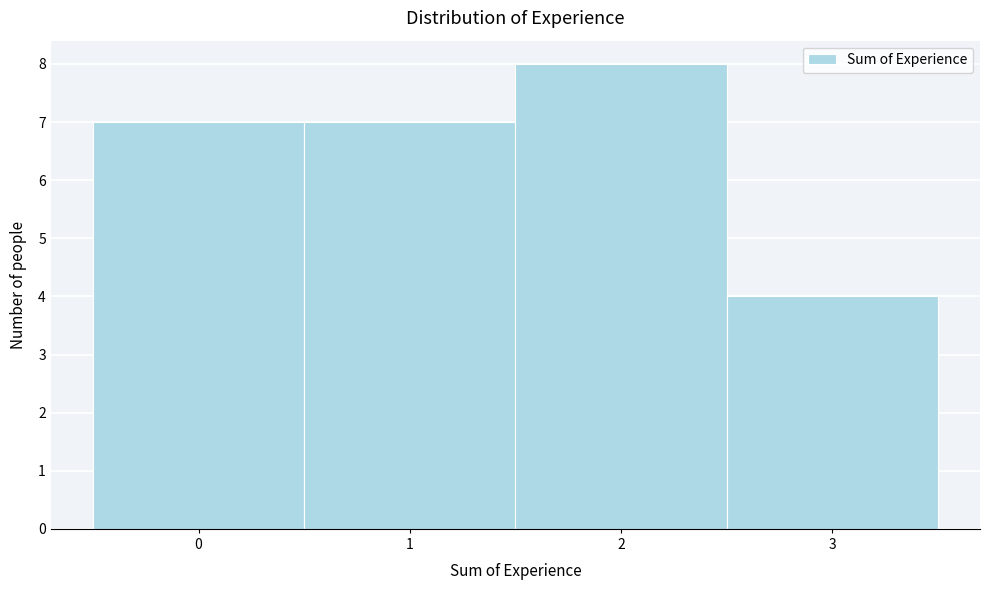

Reading left to right, transcribe this chart: for each bar, give the range it covers on the x-axis and its height. The values are not printed on the chart, so give them approximately, as read against the axis.

-0.5 to 0.5: 7
0.5 to 1.5: 7
1.5 to 2.5: 8
2.5 to 3.5: 4